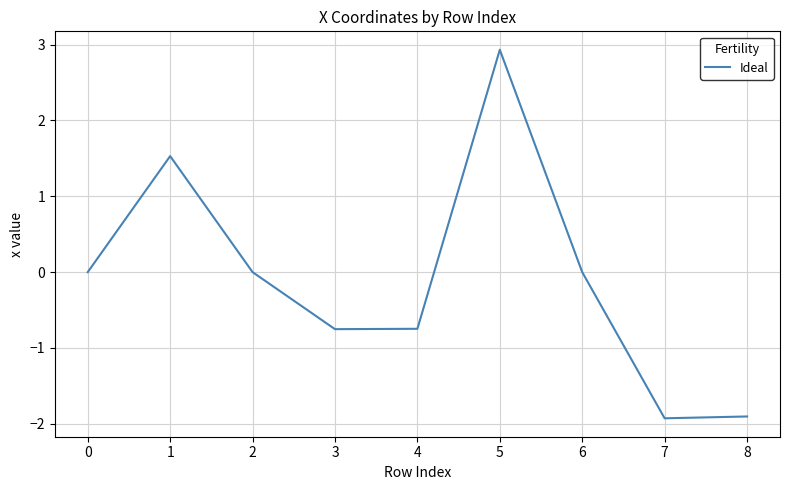

How many interior local peaks (higher than both neighbors) does the data have?

2